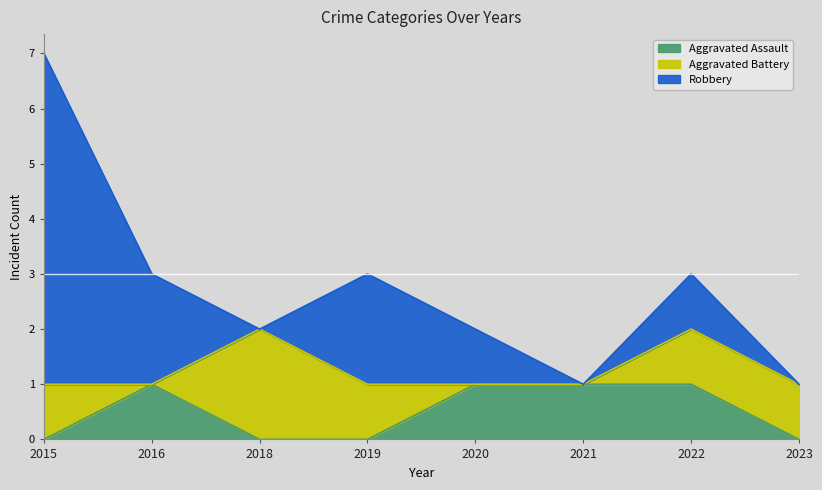

Read the Robbery value at 2016.

2